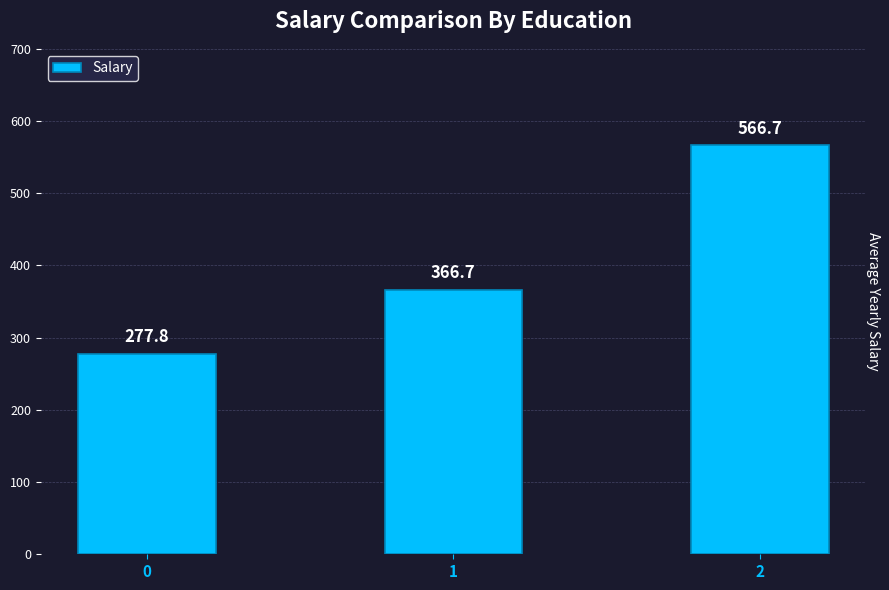

What is the sum of the values at 2 and 0?

844.4